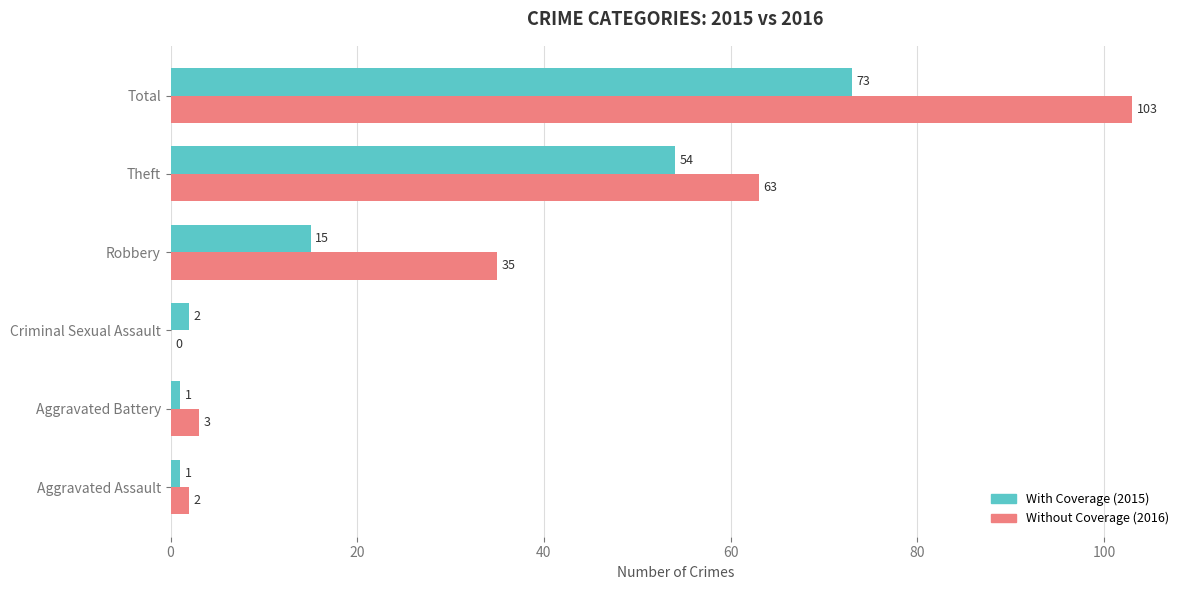

Which series has the largest total across all categories?

Without Coverage (2016)